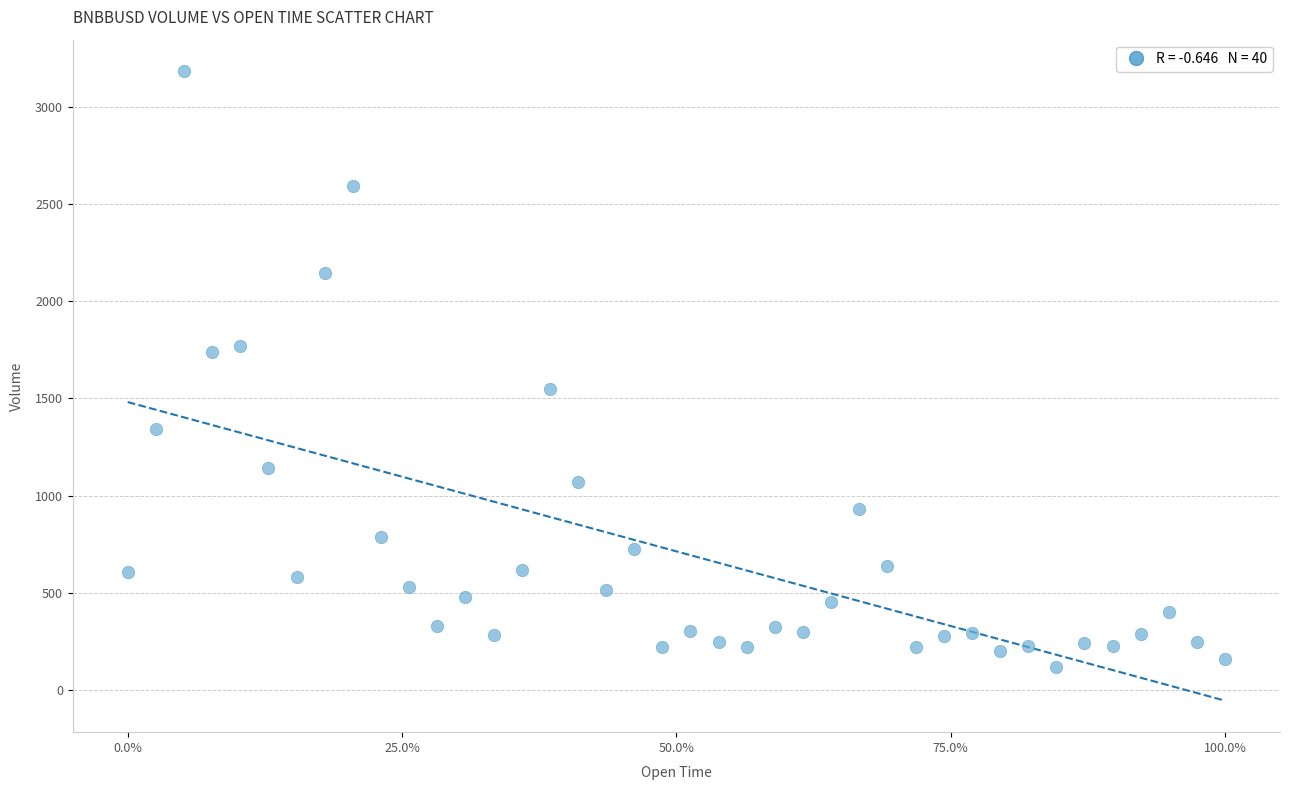

What is the range of Y values (max minus min)?

3061.3